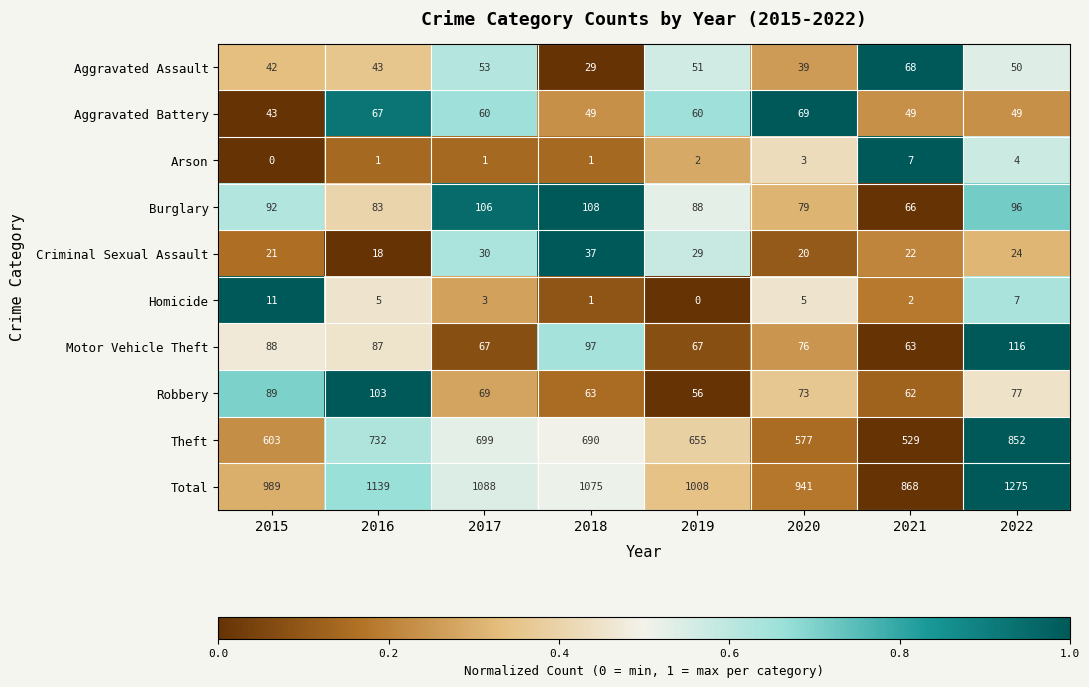

Which series has the largest total across all categories?

Total